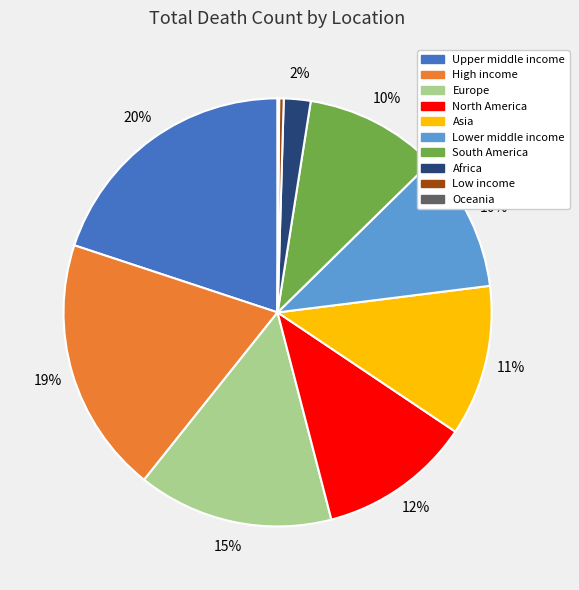

True or false: Low income accounts for 12% of the total.

False